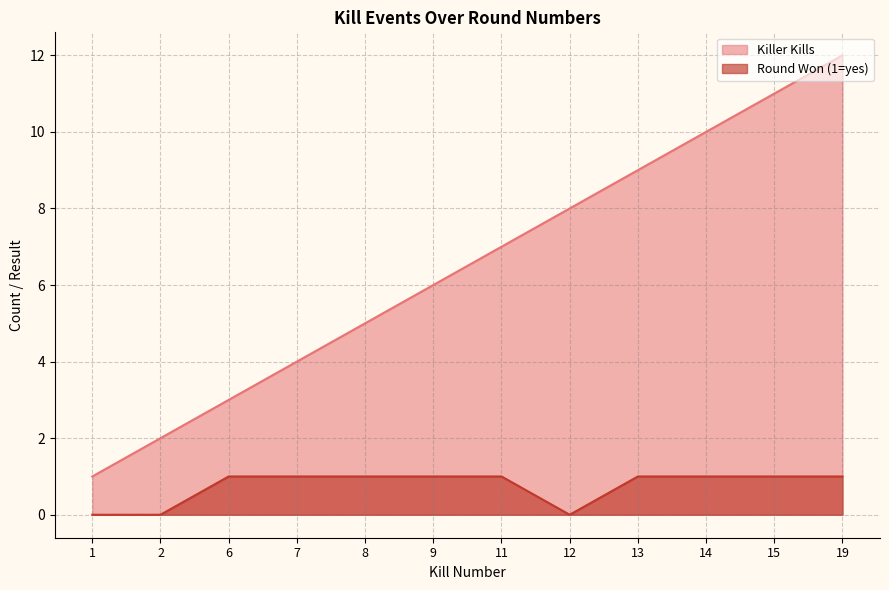

Rank the series by their maximum value, from highest to lowest.

Killer Kills, Round Won (1=yes)